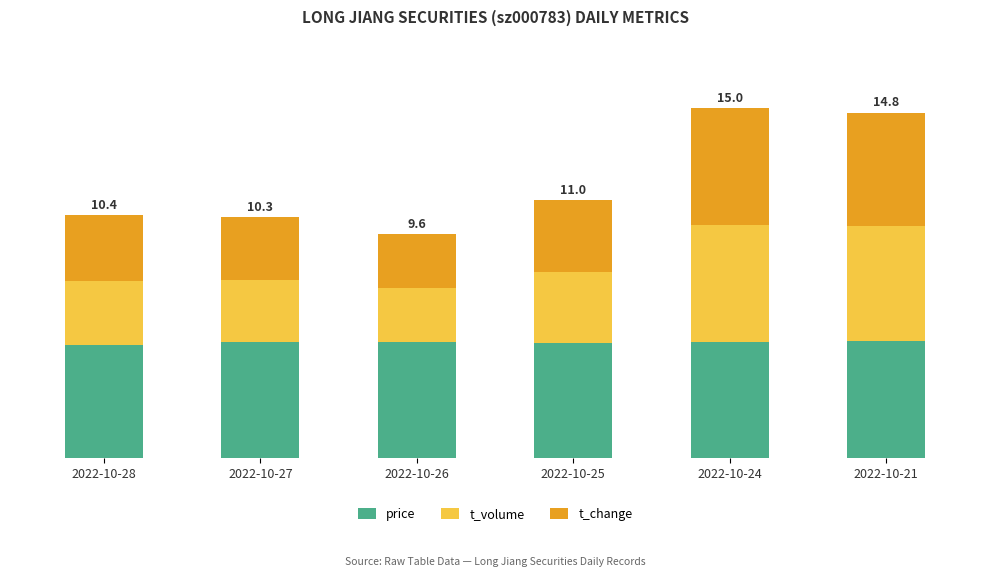

What are all the series names shown in the legend?

price, t_volume, t_change